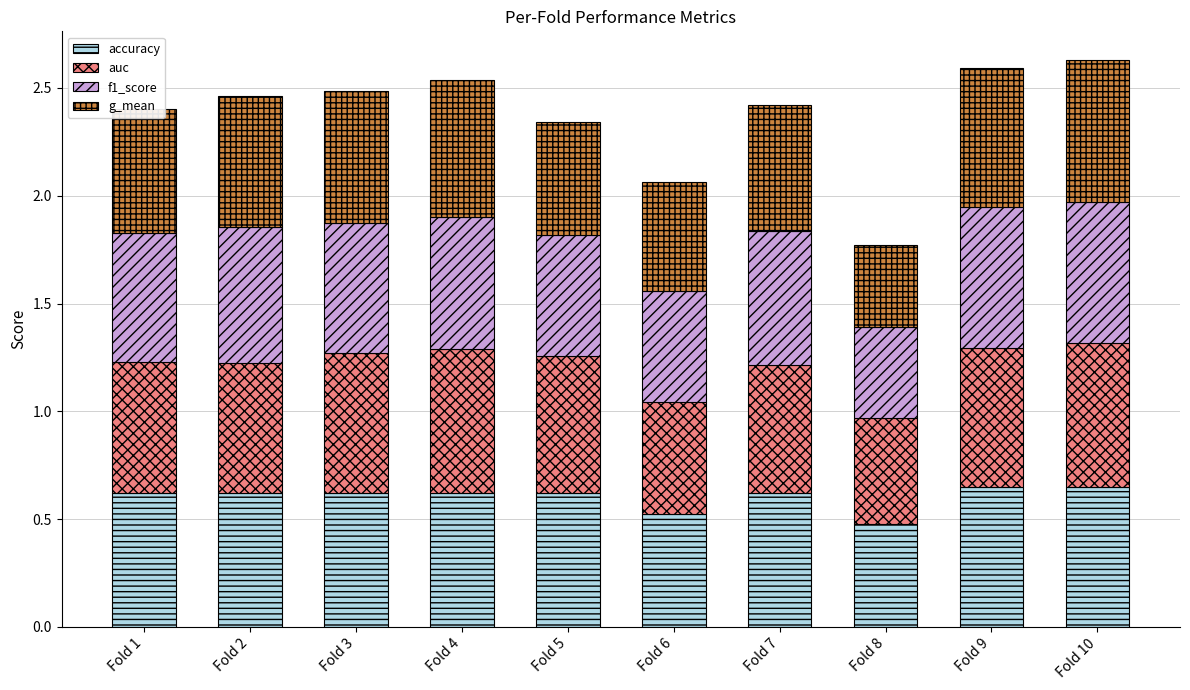

How many bars are there in total?

10